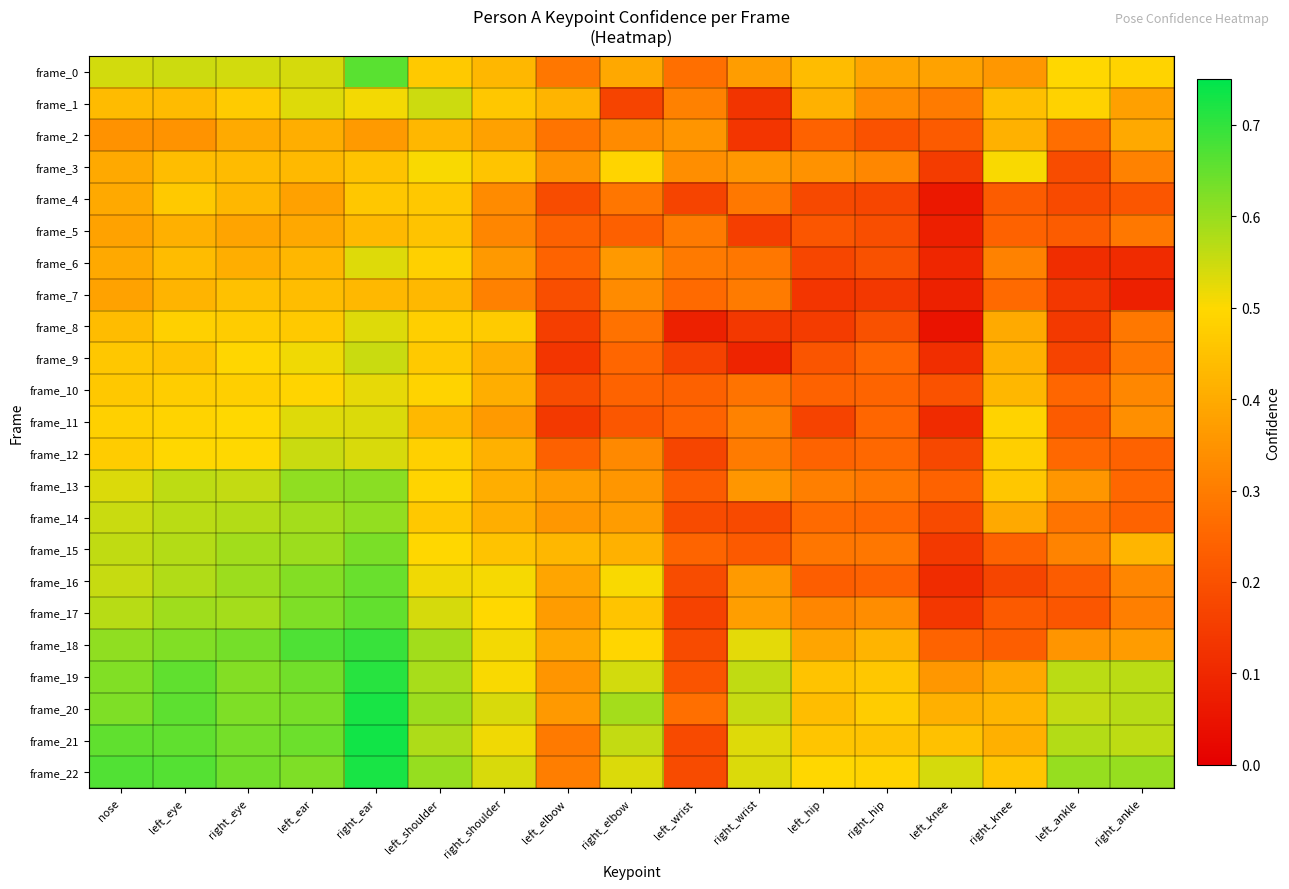

What is the spread (max minus min) of values at right_shoulder?

0.2